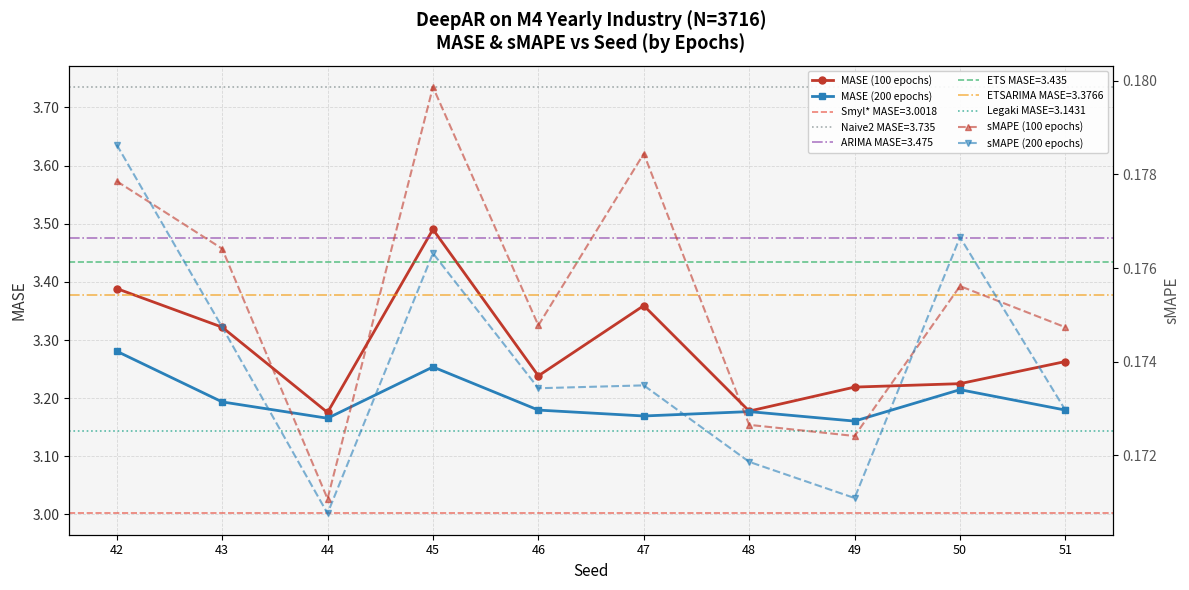

Which category has the highest value across all series?

45